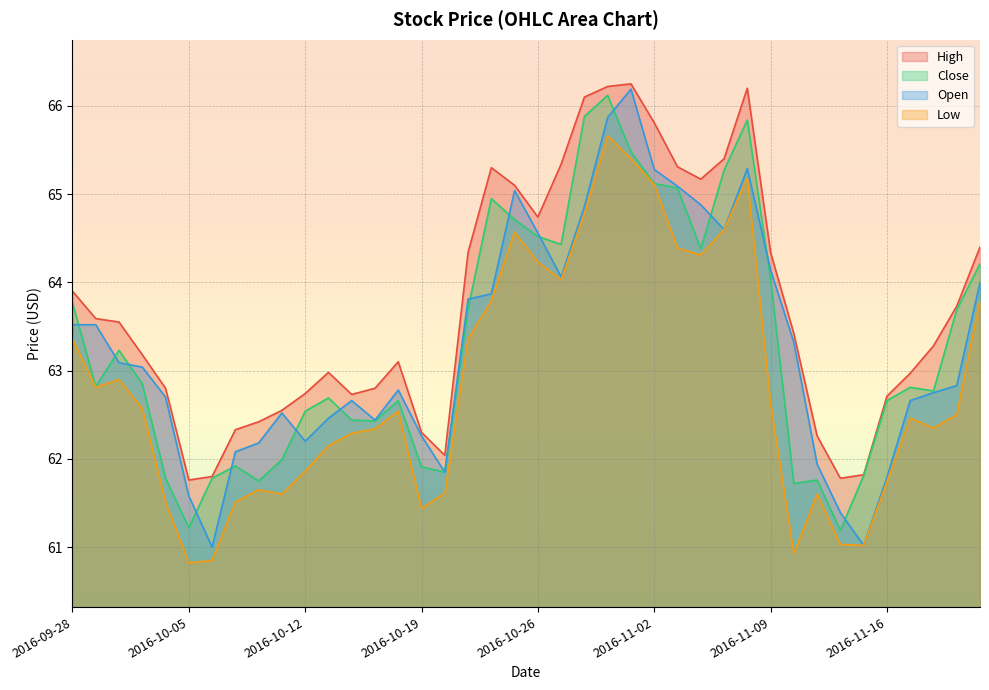

What is the difference between the highest and lowest values at 2016-10-04?

1.3